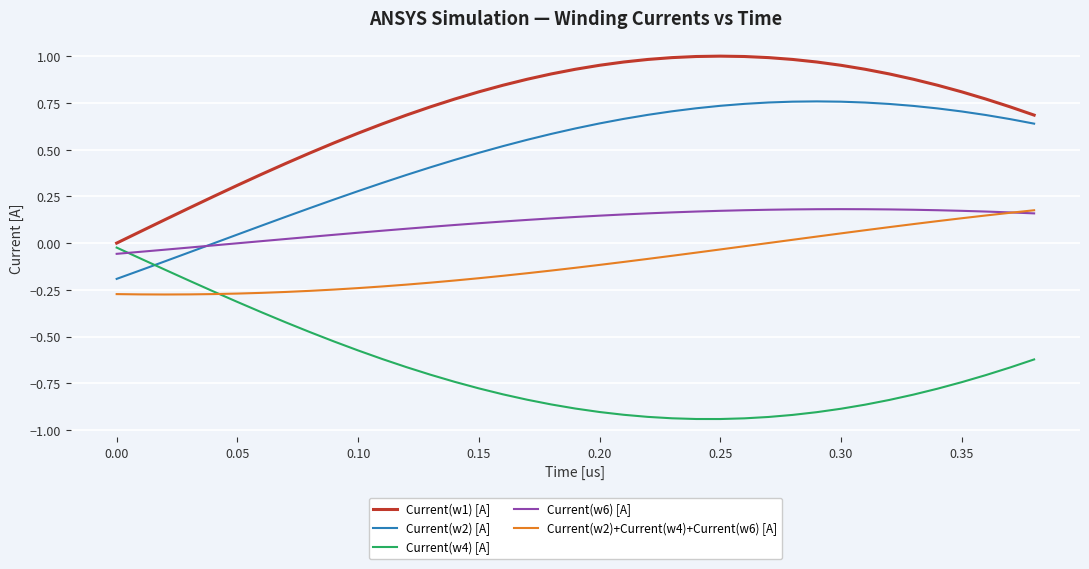

How many intersections are there between Current(w2)+Current(w4)+Current(w6) [A] and Current(w4) [A]?

1